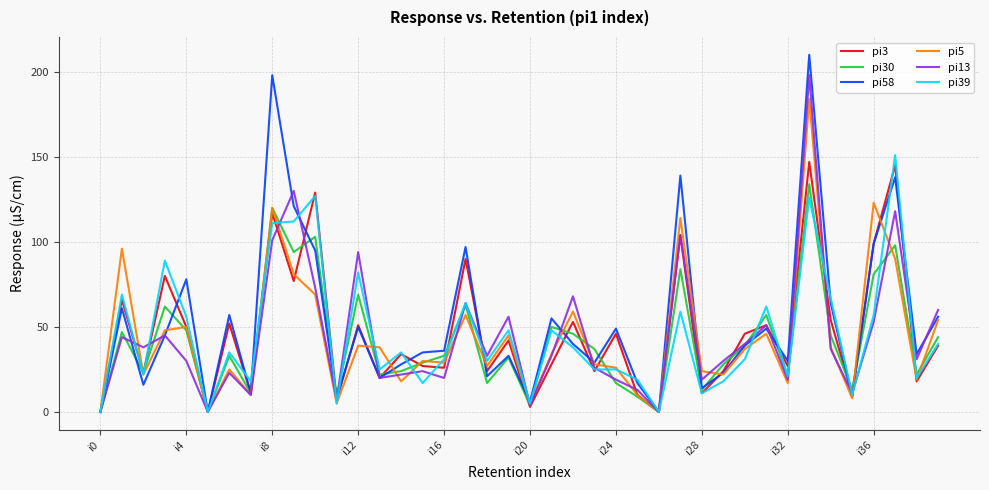

Which series has the widest spread of values?

pi58